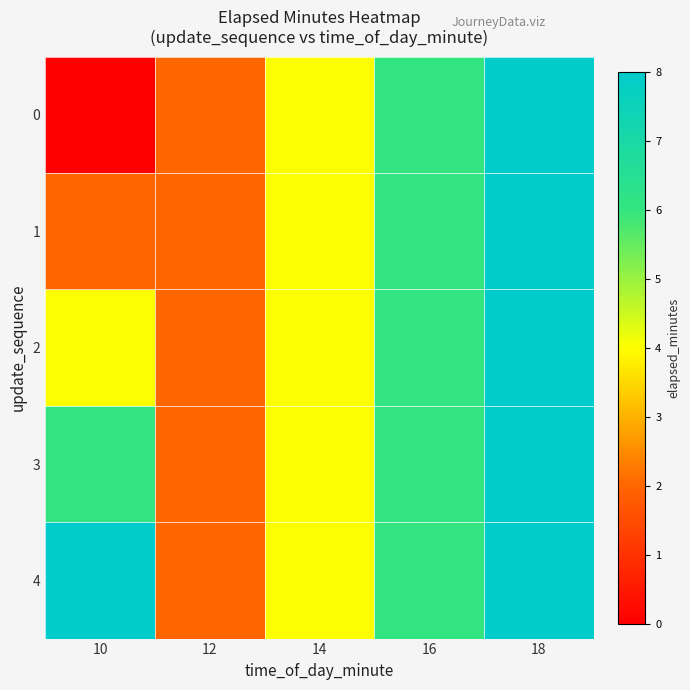

Rank the series by their average value, from lowest to highest.

0, 1, 2, 3, 4